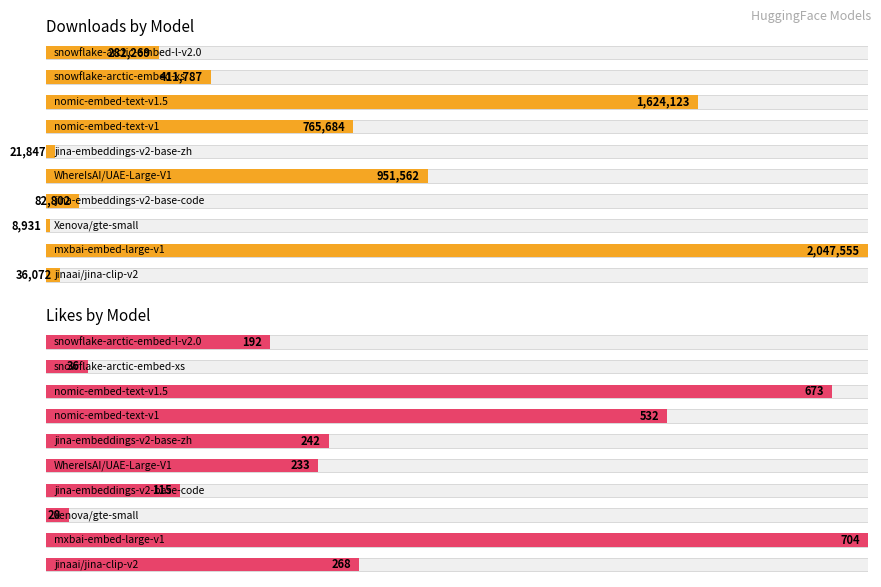

At how many categories does at least one series exceed 2039350?

1